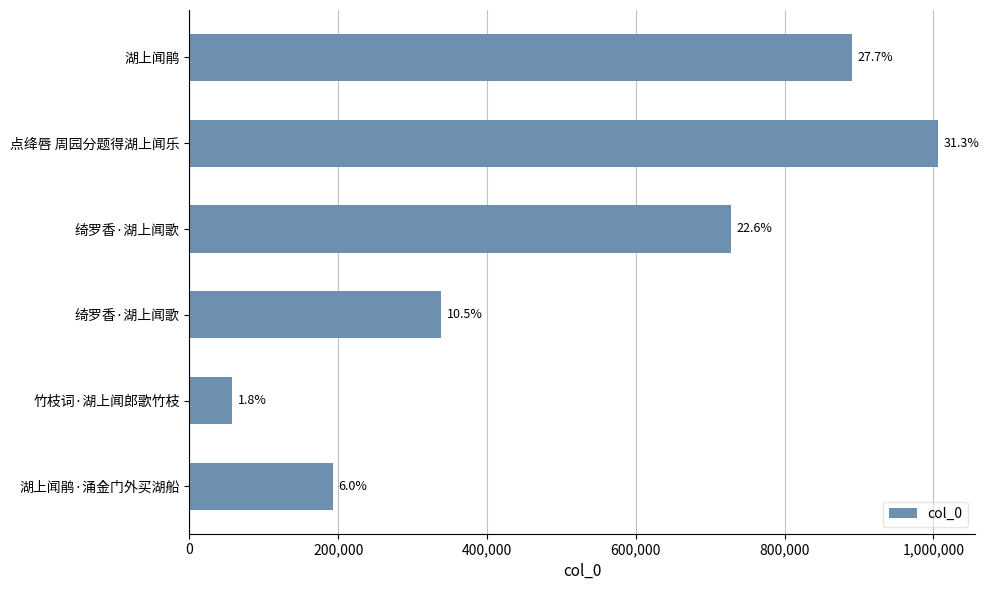

Count the values in the range 192712 to 890276.

4